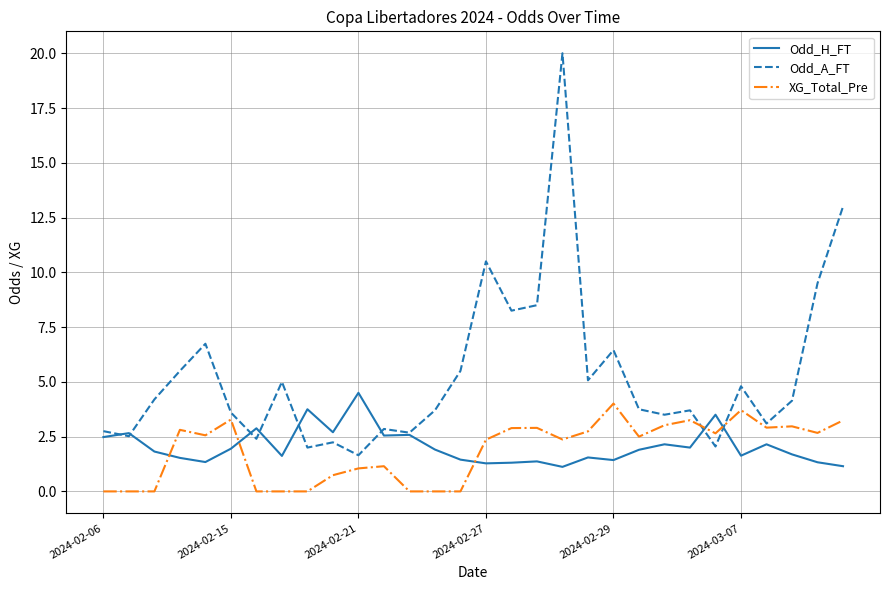

Does the chart have visible grid lines?

Yes